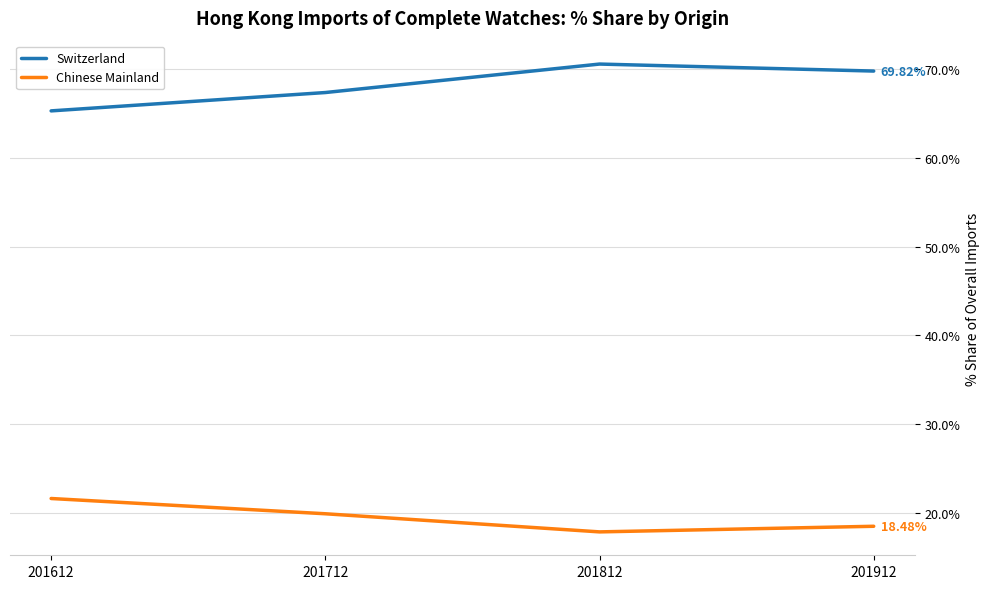

Rank the series at 201712 from lowest to highest value.

Chinese Mainland, Switzerland